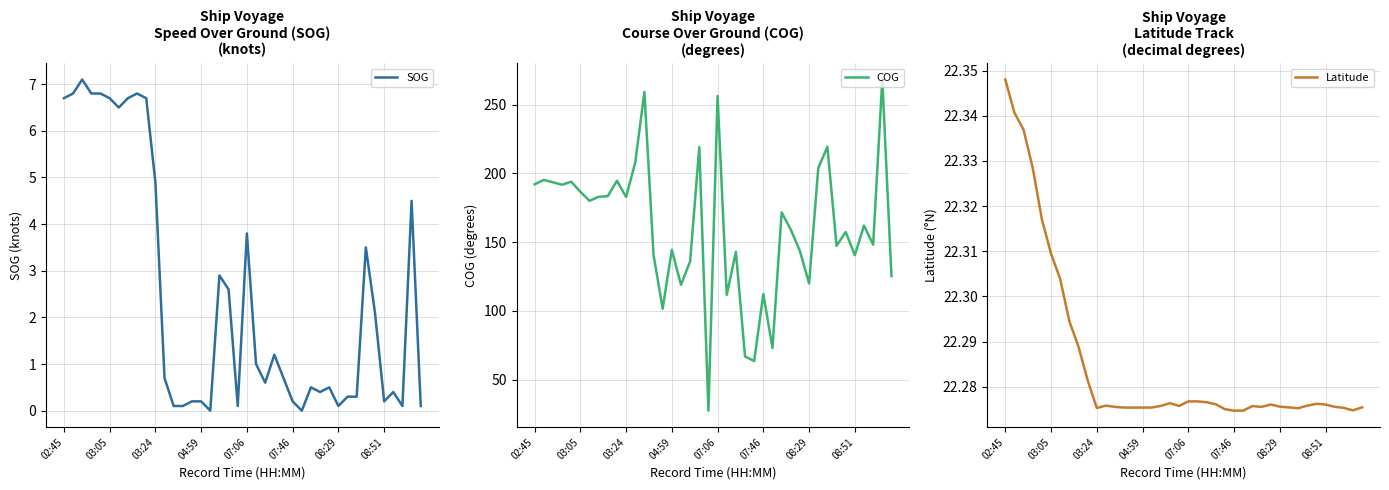

How many series are shown in this chart?

3